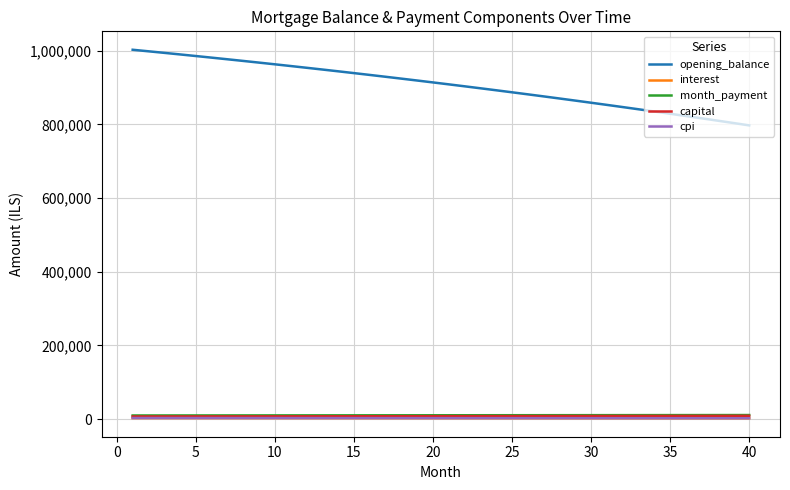

Which series has the widest spread of values?

opening_balance